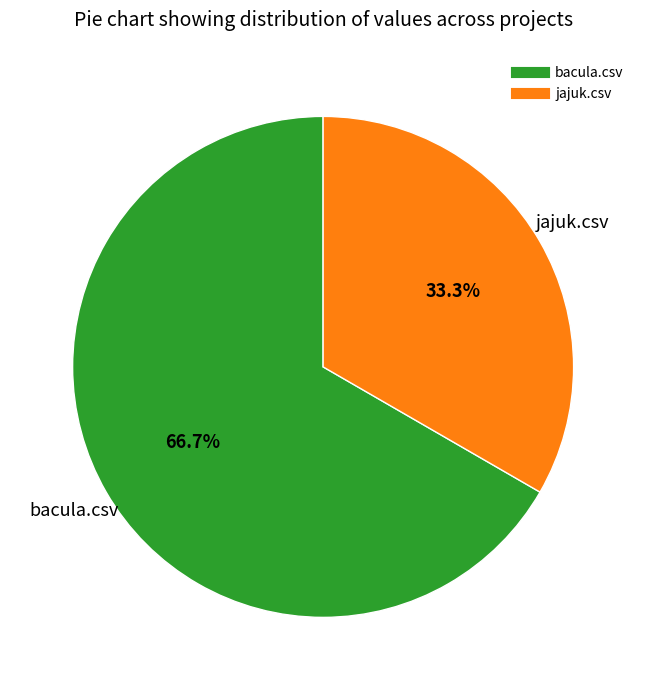

What portion of the pie excludes jajuk.csv?

66.7%